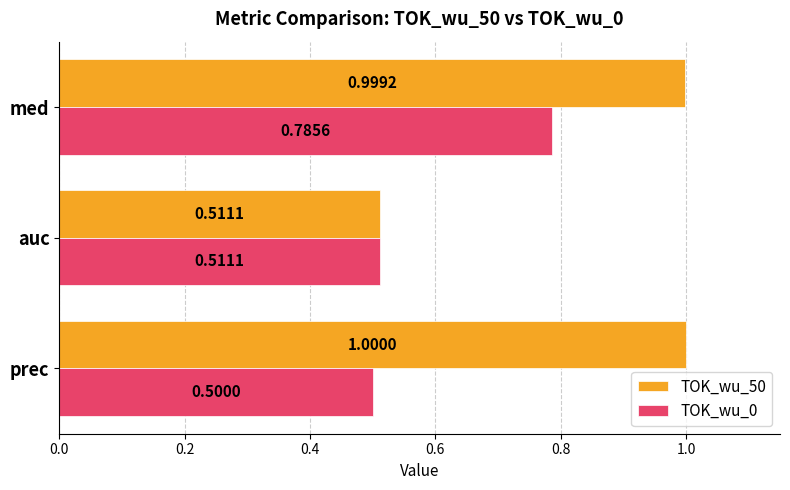

At which label does TOK_wu_50 reach its minimum?

auc